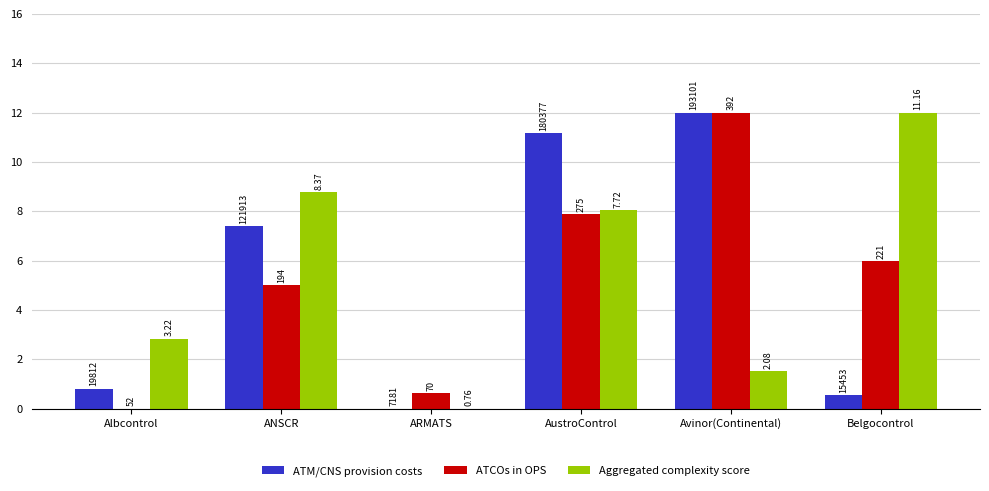

Reading left to right, transcribe all the data shown in this chart.

ATM/CNS provision costs: Albcontrol=0.8	ANSCR=7.4	ARMATS=0.0	AustroControl=11.2	Avinor(Continental)=12.0	Belgocontrol=0.5
ATCOs in OPS: Albcontrol=0.0	ANSCR=5.0	ARMATS=0.6	AustroControl=7.9	Avinor(Continental)=12.0	Belgocontrol=6.0
Aggregated complexity score: Albcontrol=2.8	ANSCR=8.8	ARMATS=0.0	AustroControl=8.0	Avinor(Continental)=1.5	Belgocontrol=12.0